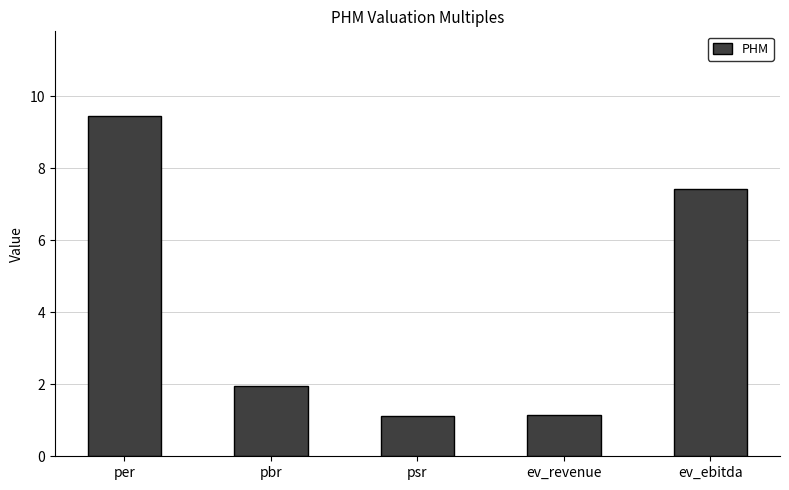

What is the label of the 4th bar from the left?

ev_revenue